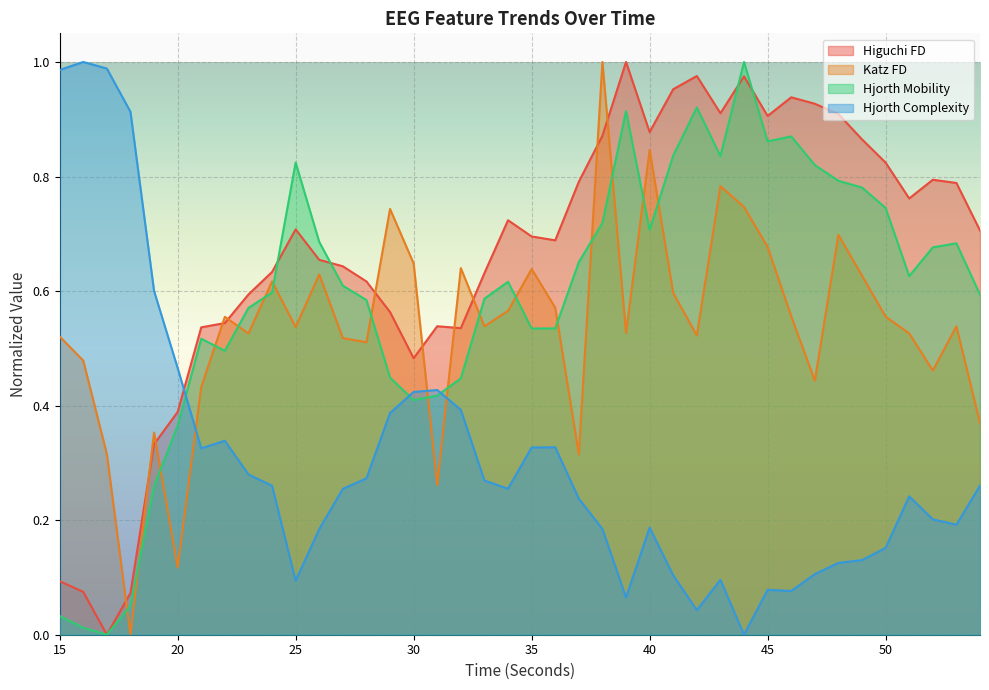

What are all the series names shown in the legend?

Higuchi FD, Katz FD, Hjorth Mobility, Hjorth Complexity